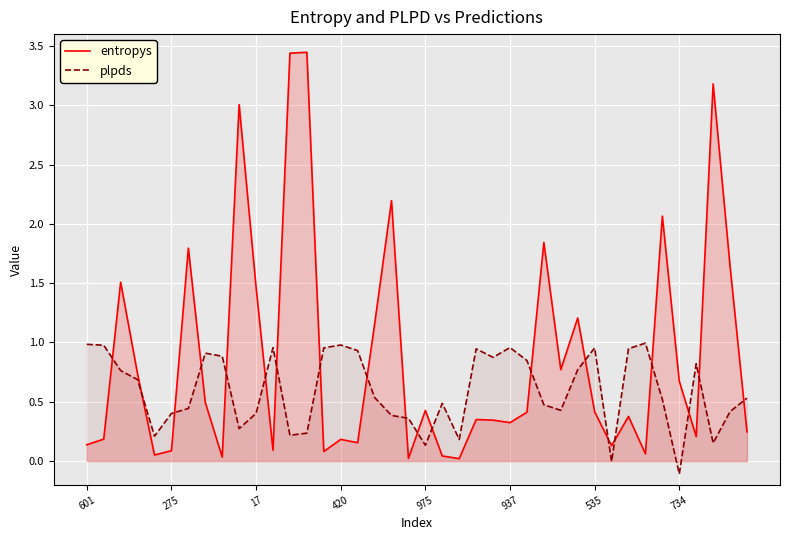

Reading left to right, list all the values displayed in this chart.

entropys: 0.1	0.2	1.5	0.7	0.1	0.1	1.8	0.5	0.0	3.0	1.5	0.1	3.4	3.4	0.1	0.2	0.2	1.2	2.2	0.0	0.4	0.0	0.0	0.4	0.3	0.3	0.4	1.8	0.8	1.2	0.4	0.1	0.4	0.1	2.1	0.7	0.2	3.2	1.6	0.2
plpds: 1.0	1.0	0.8	0.7	0.2	0.4	0.4	0.9	0.9	0.3	0.4	1.0	0.2	0.2	1.0	1.0	0.9	0.5	0.4	0.4	0.1	0.5	0.2	0.9	0.9	1.0	0.8	0.5	0.4	0.8	1.0	-0.0	0.9	1.0	0.5	-0.1	0.8	0.2	0.4	0.5